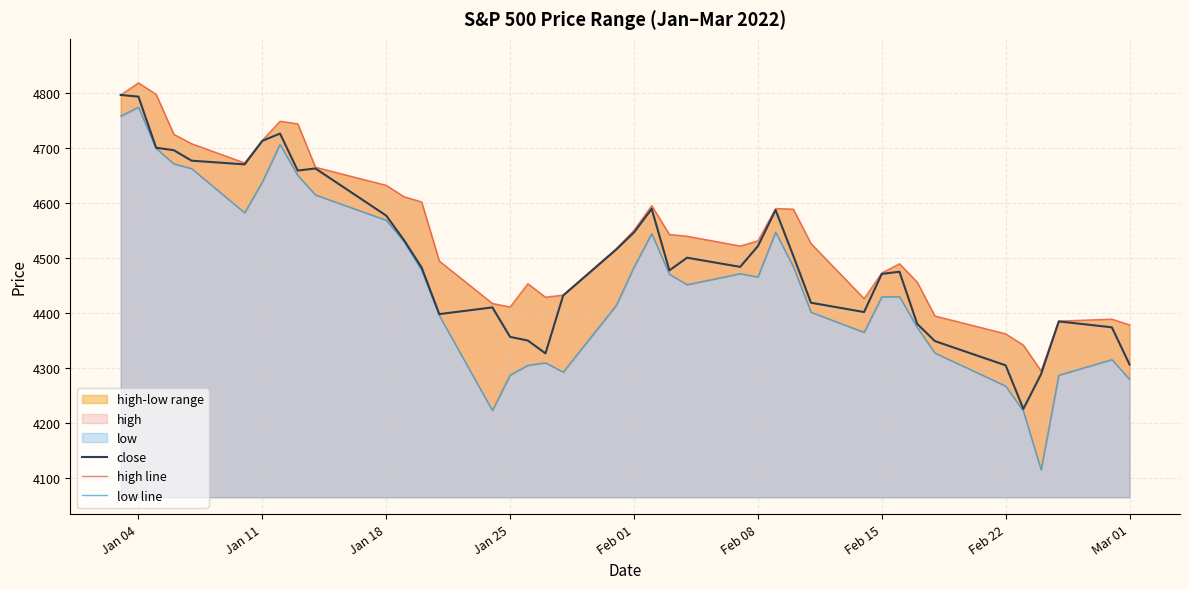

The close series shows 4356.5 at Jan 25. True or false?

True